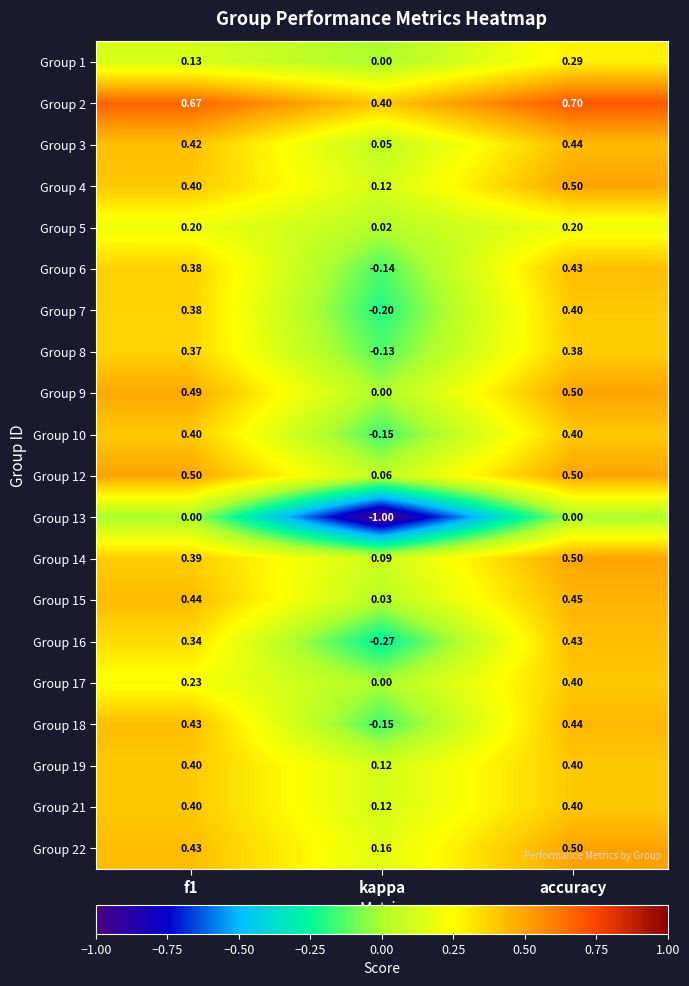

Is the value of Group 9 at f1 greater than the value of Group 13 at f1?

Yes